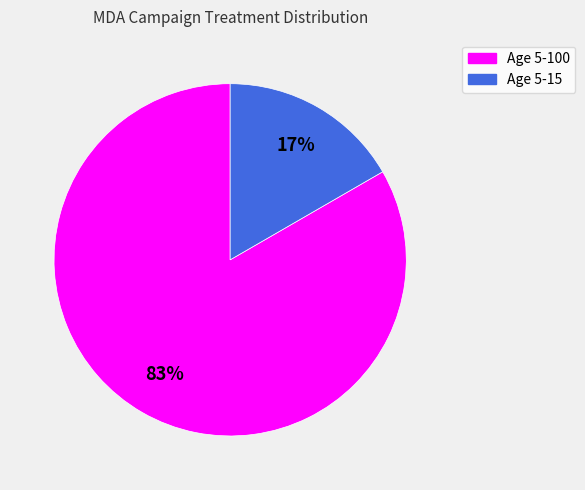

Is the sum of Age 5-100 and Age 5-15 greater than half?

Yes